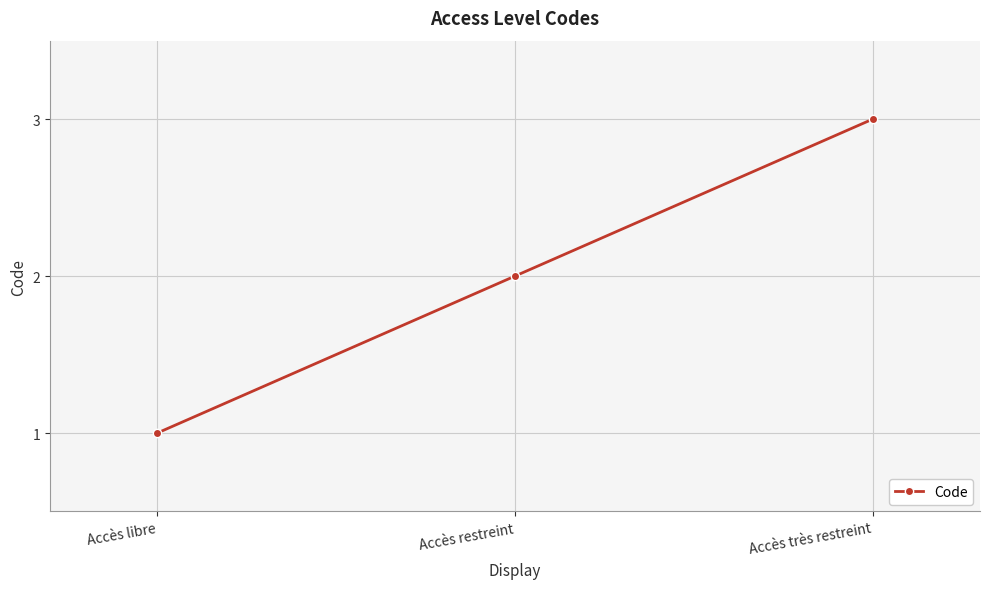

Approximately how many times larger is the value at Accès restreint compared to Accès très restreint?

0.7